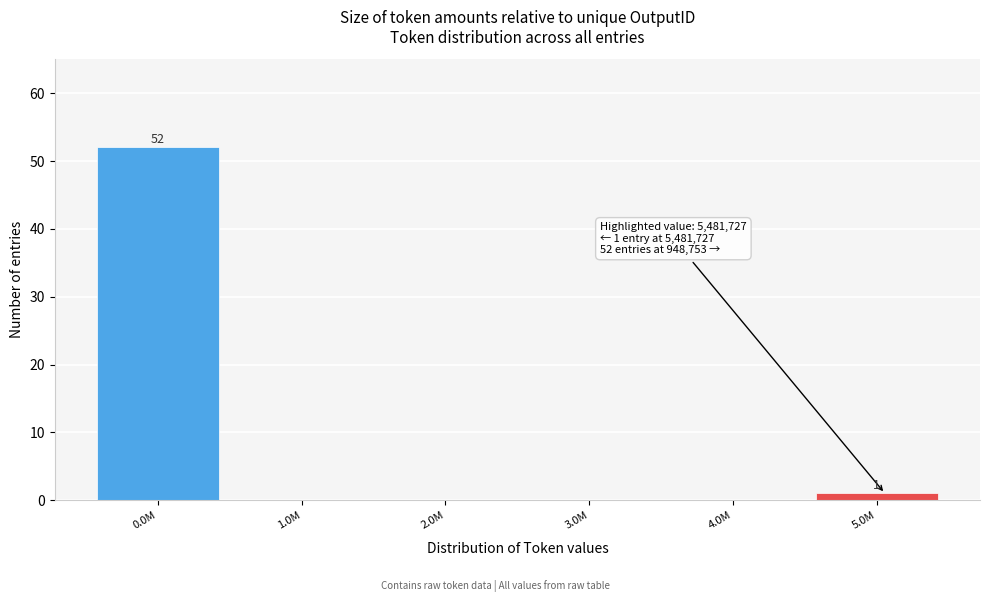

Reading left to right, transcribe all the data shown in this chart.

0.0M=52	1.0M=0	2.0M=0	3.0M=0	4.0M=0	5.0M=1